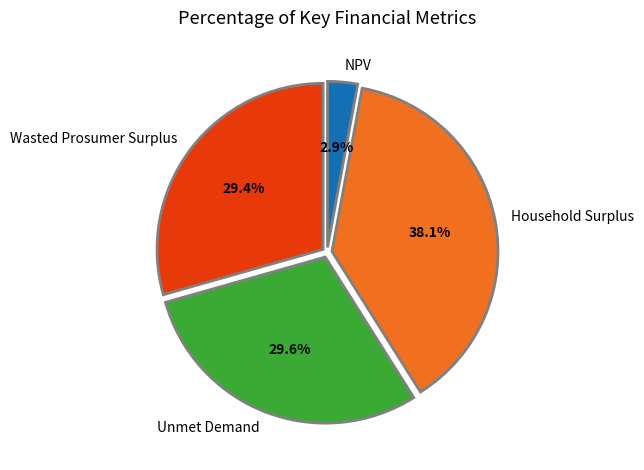

What is the largest slice in the pie chart?

Household Surplus